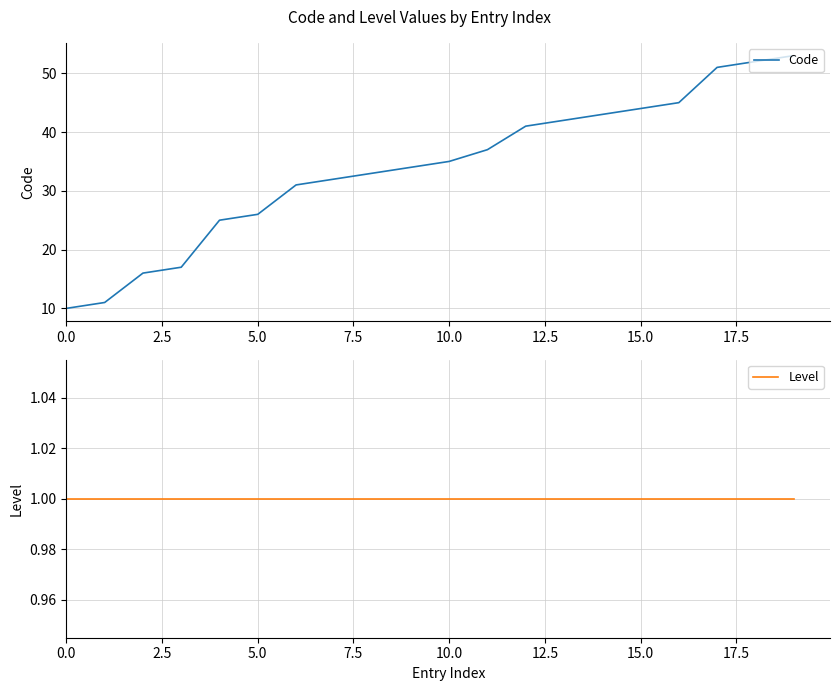

At which category is the sum across all series the highest?

19